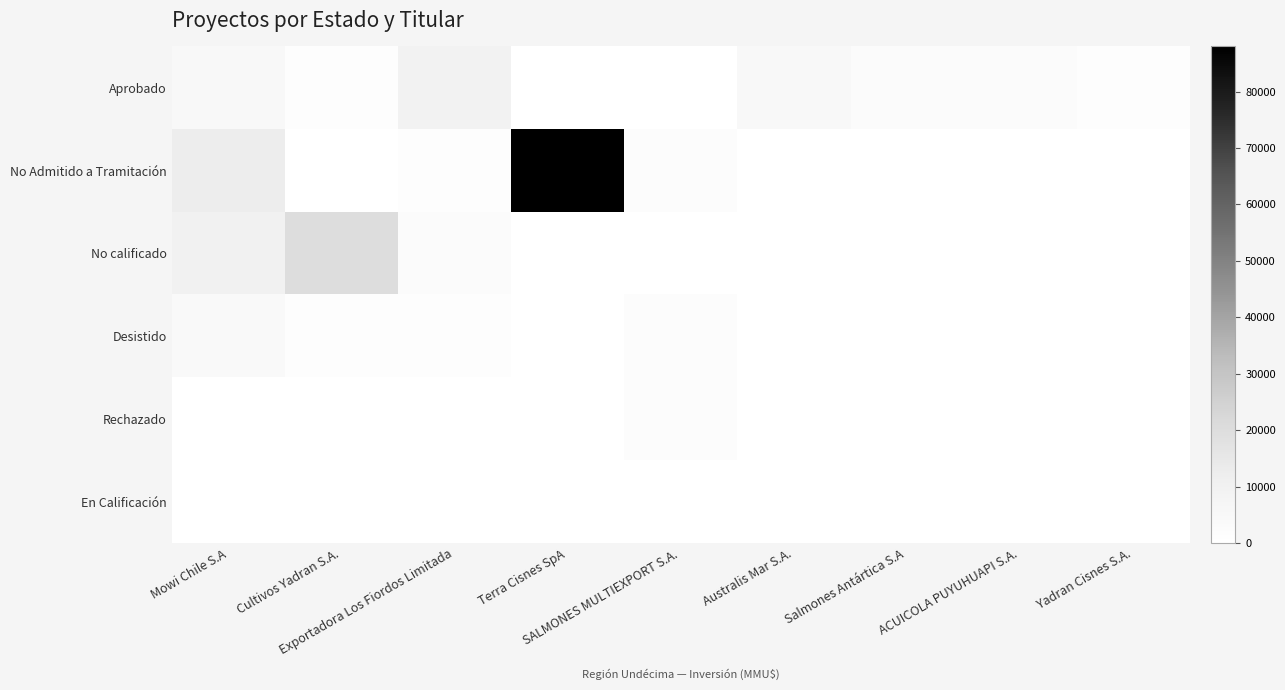

Which series has the largest total across all categories?

No Admitido a Tramitación